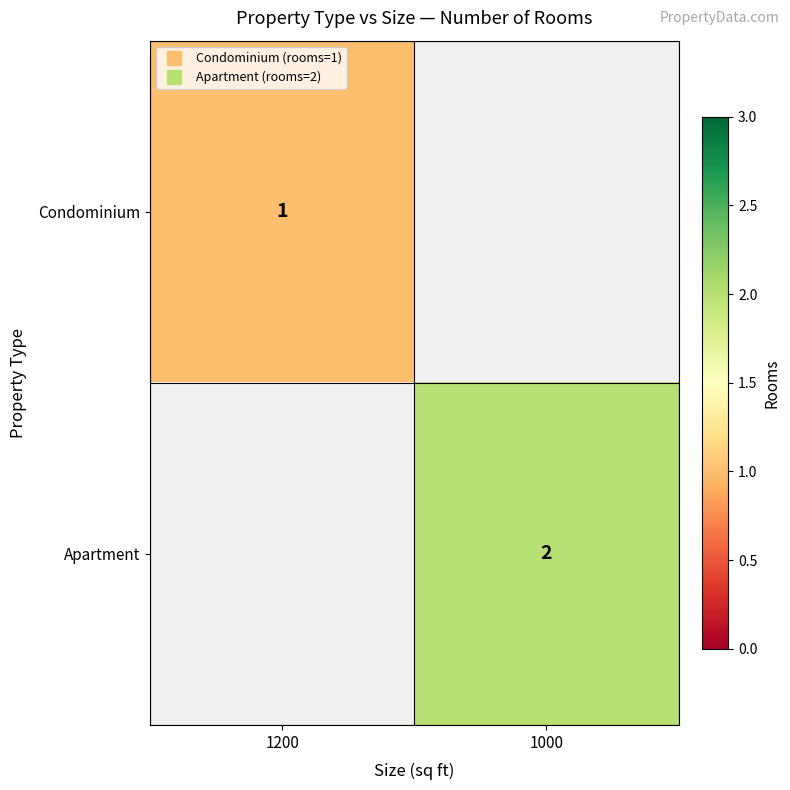

How many categories are shown in the chart?

2